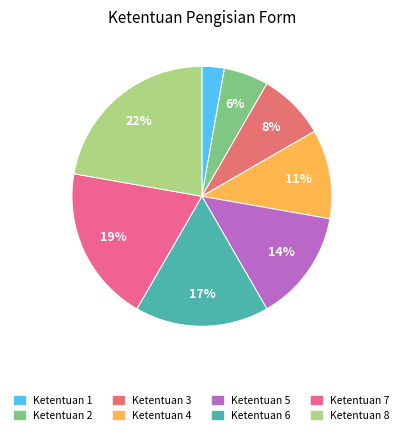

To the nearest percent, what portion does Ketentuan 4 represent?

11%